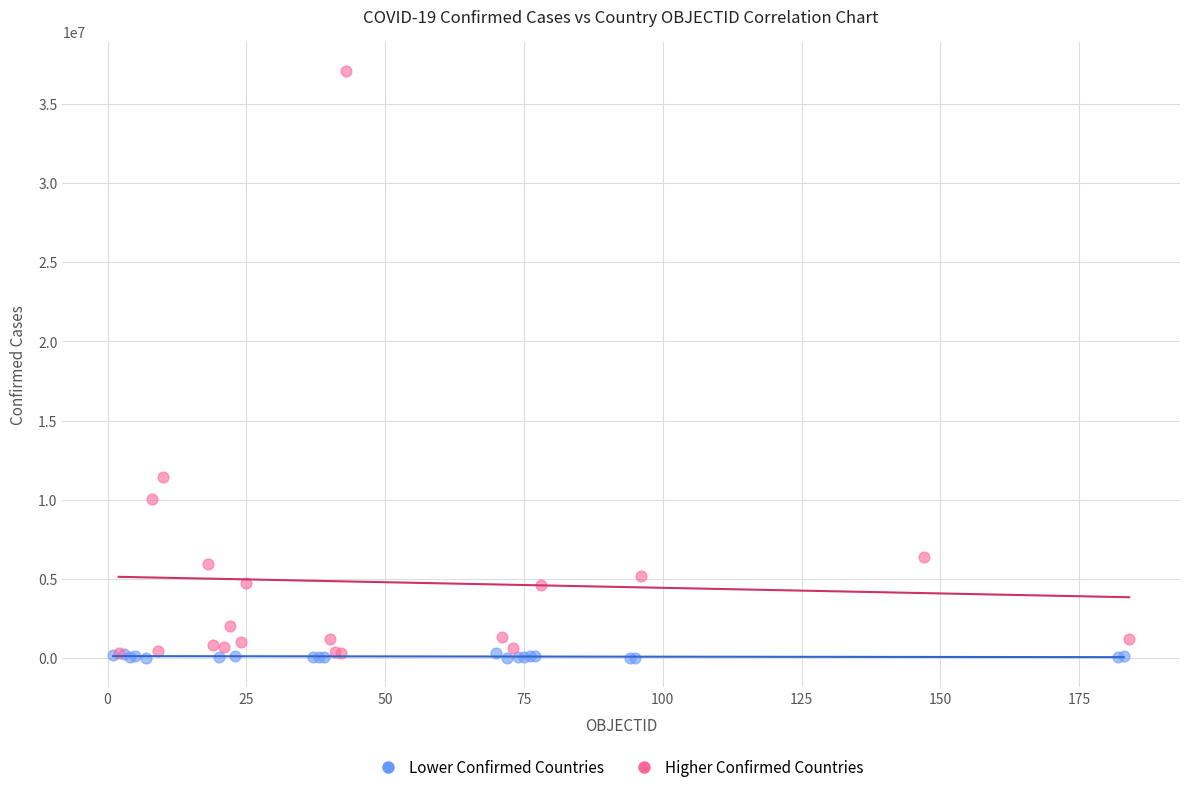

Which series has the widest spread of Y values?

Higher Confirmed Countries